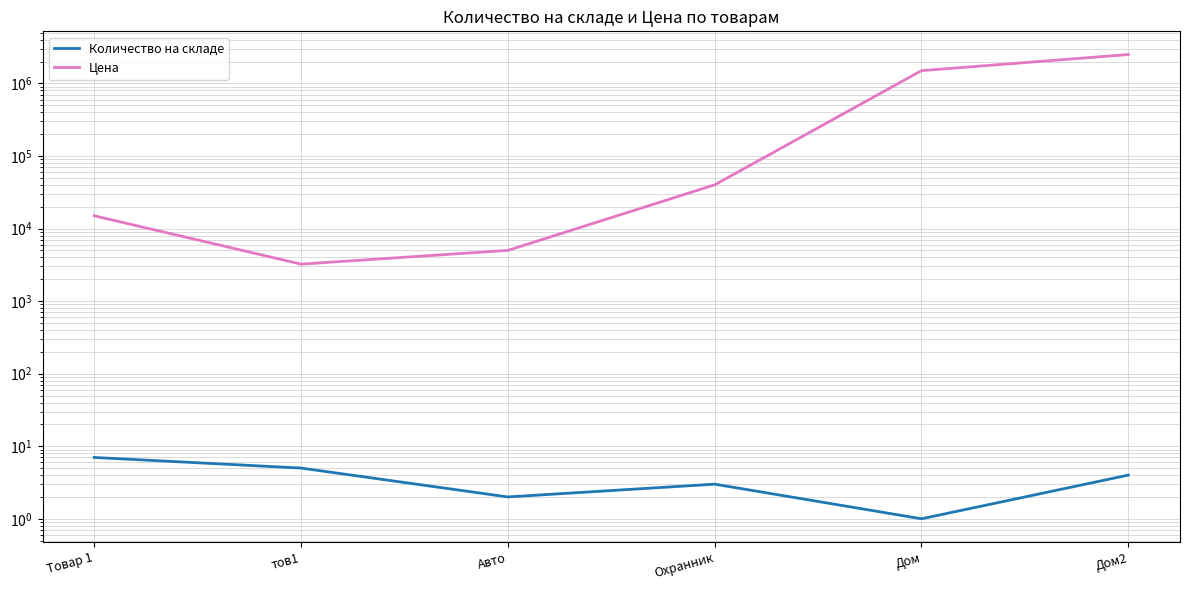

True or false: Цена has more than 2 points higher than both neighbors.

False